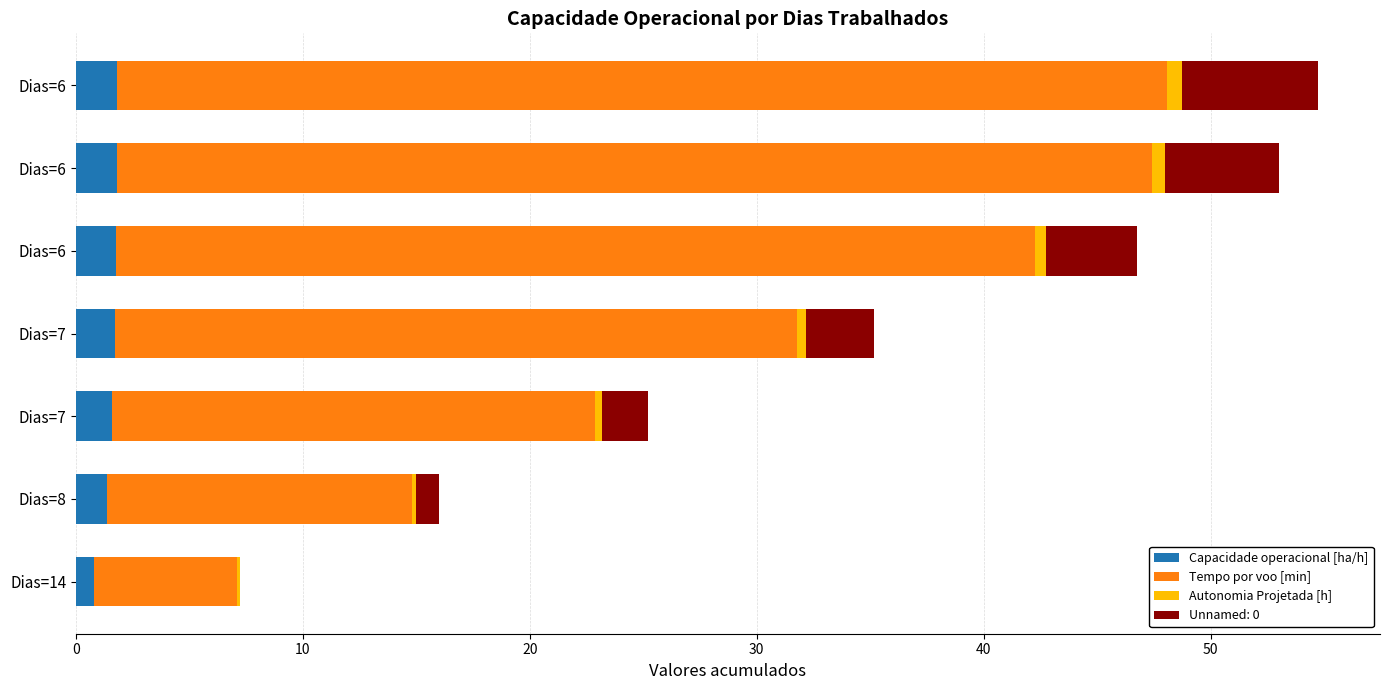

What are all the series names shown in the legend?

Capacidade operacional [ha/h], Tempo por voo [min], Autonomia Projetada [h], Unnamed: 0